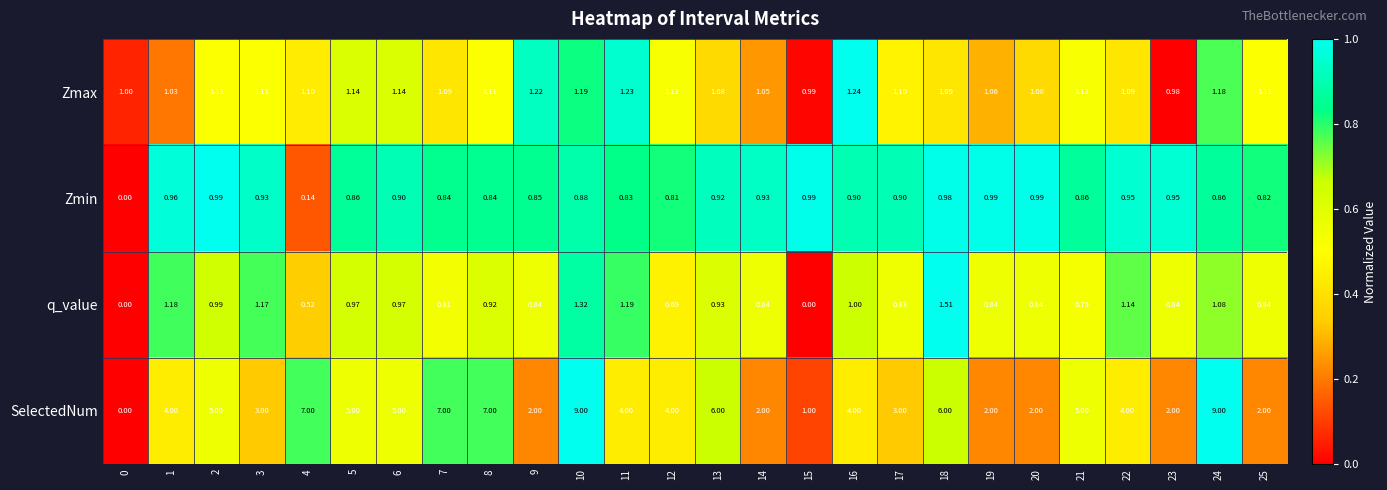

Which series has the largest total across all categories?

SelectedNum